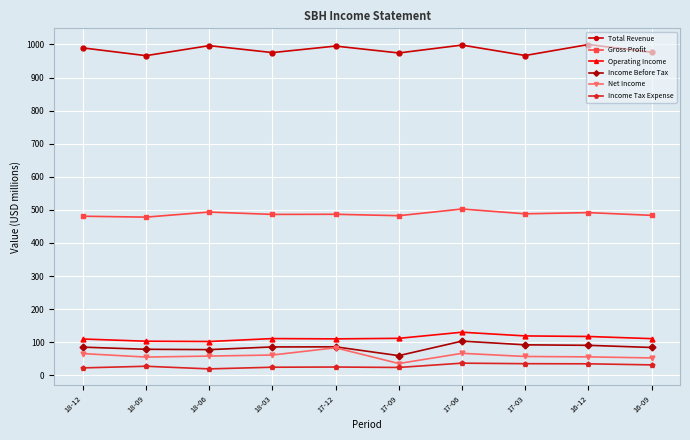

True or false: Operating Income and Total Revenue cross at least once.

False